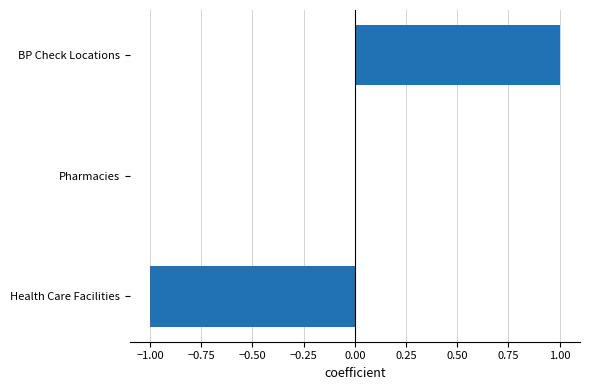

Reading bottom to top, what are all the values shown in this chart?

Health Care Facilities=-1	Pharmacies=0	BP Check Locations=1